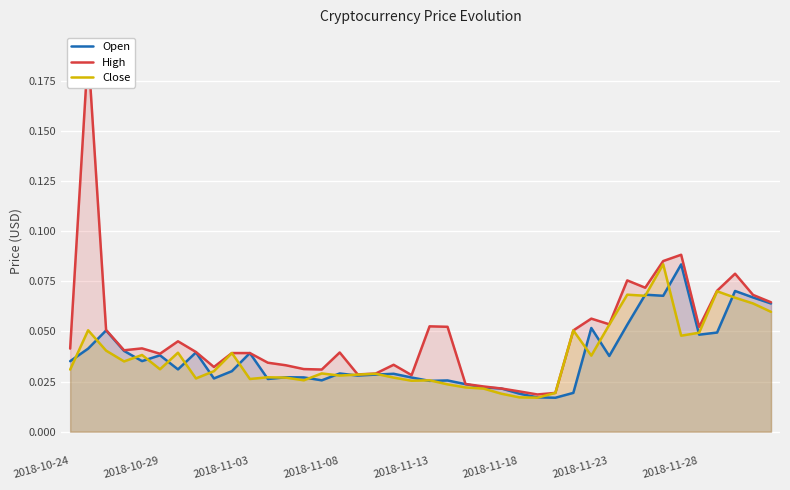

How many lines are shown in the chart?

3